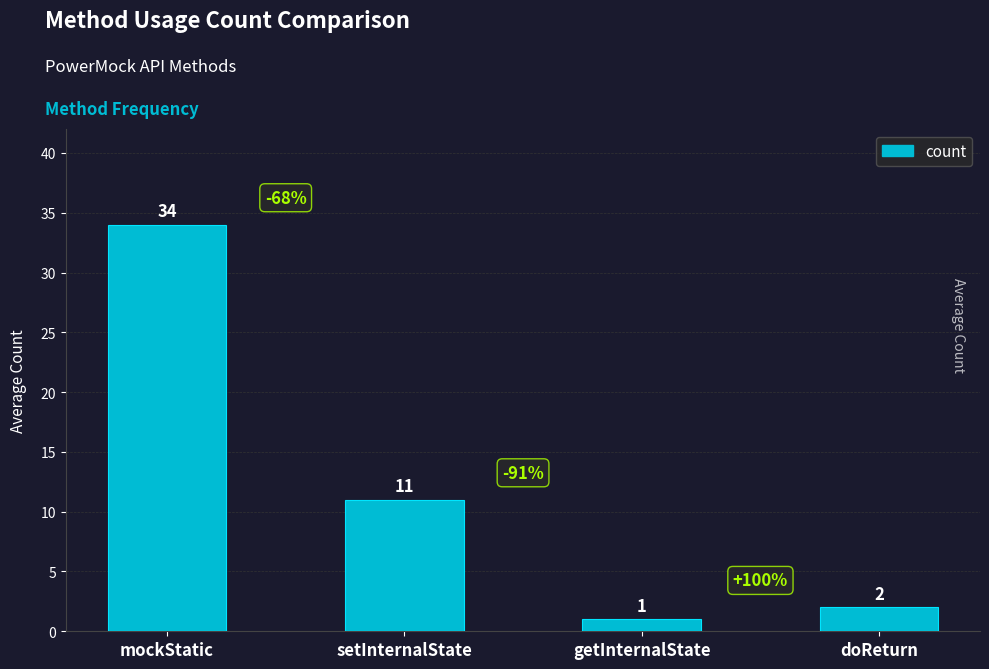

Reading left to right, what are all the values shown in this chart?

34	11	1	2